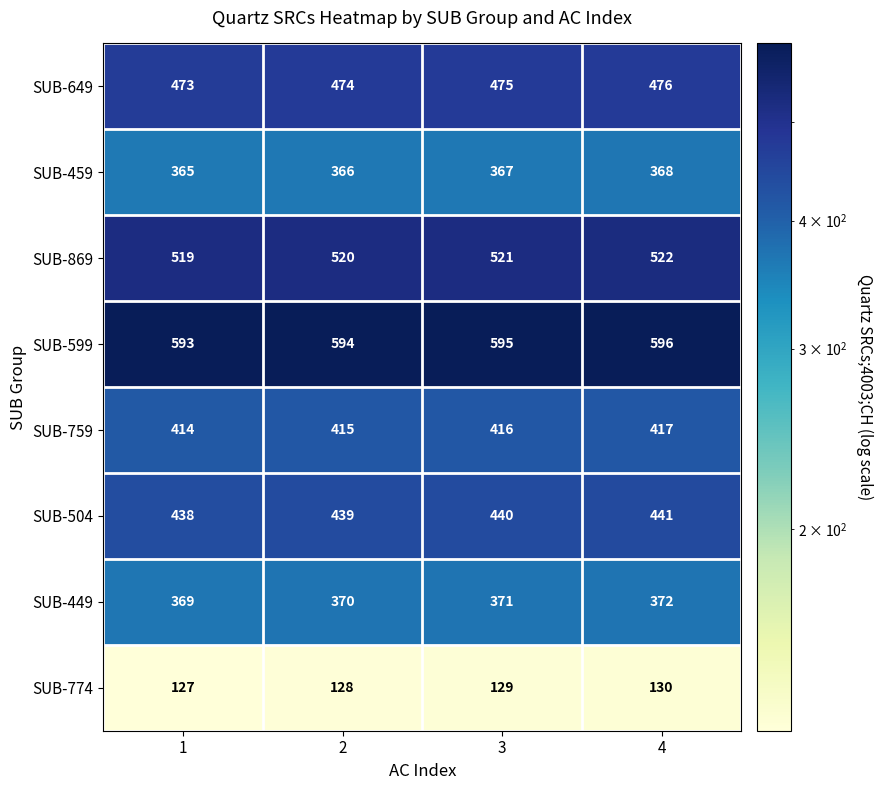

What is the difference between the maximum and minimum values in the SUB-504 series?

3